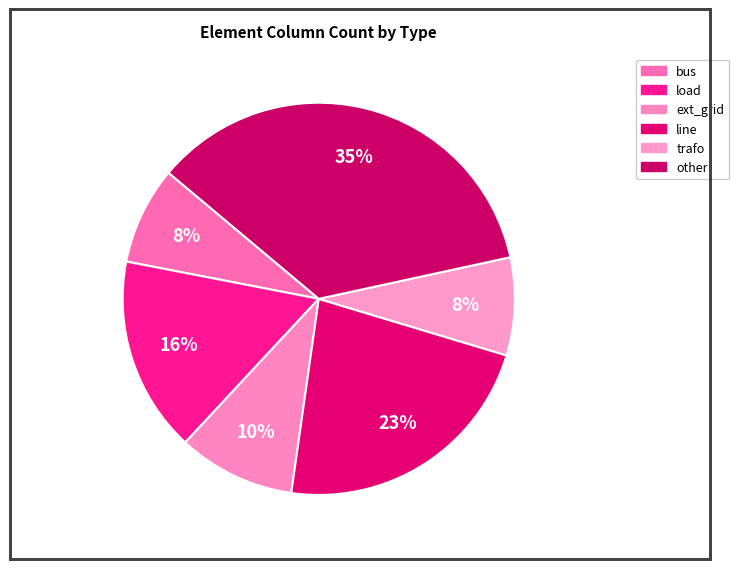

Is there a majority slice in this chart?

No